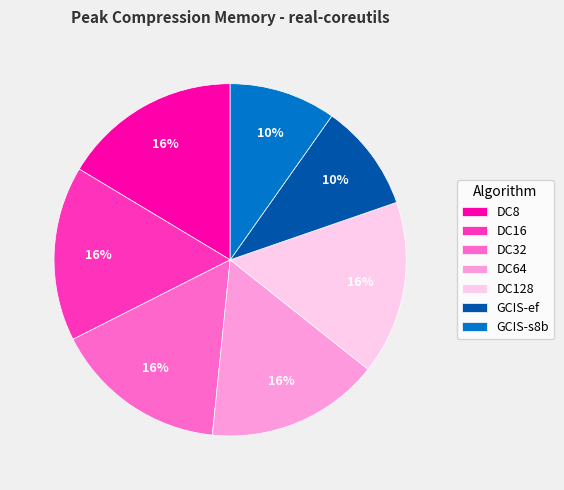

Combined, do DC16 and GCIS-ef account for over 50%?

No